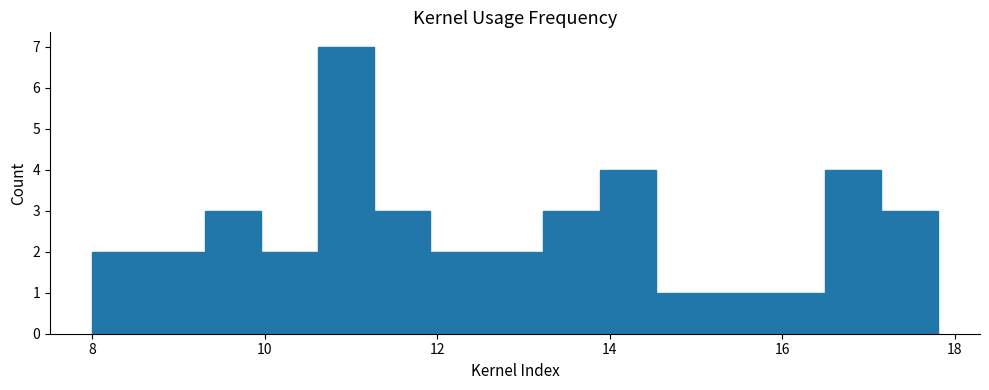

Around what value on the x-axis is the tallest bar? Give the approximate position of its centre, as read against the axis.

11.0